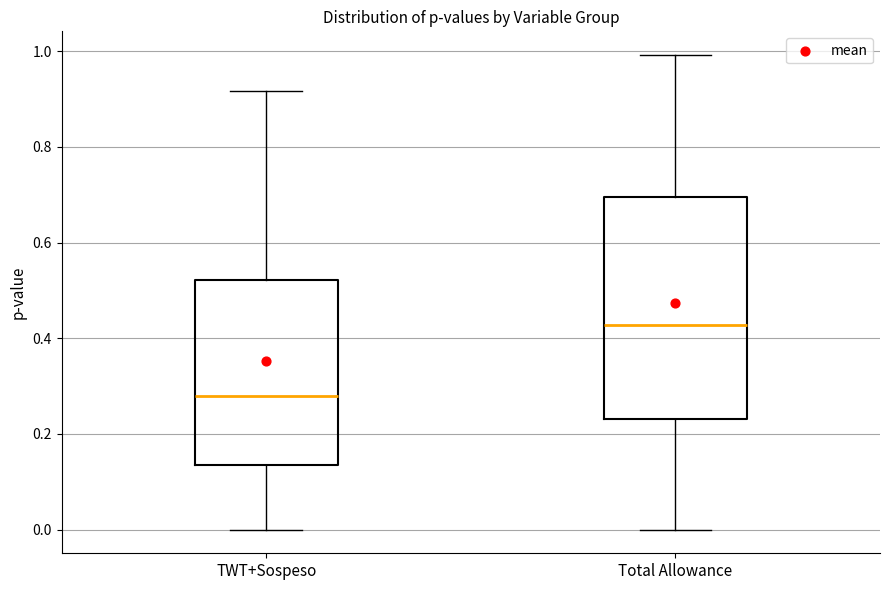

Reading left to right, read every box against the y-axis: the position of its median line, the range the box covers, and the ends of its whiskers. The values are not printed on the chart, so give them approximately, as read against the axis.

TWT+Sospeso: median 0.28, box 0.14 to 0.52, whiskers 0.00 to 0.92
Total Allowance: median 0.42, box 0.24 to 0.70, whiskers 0.00 to 1.00